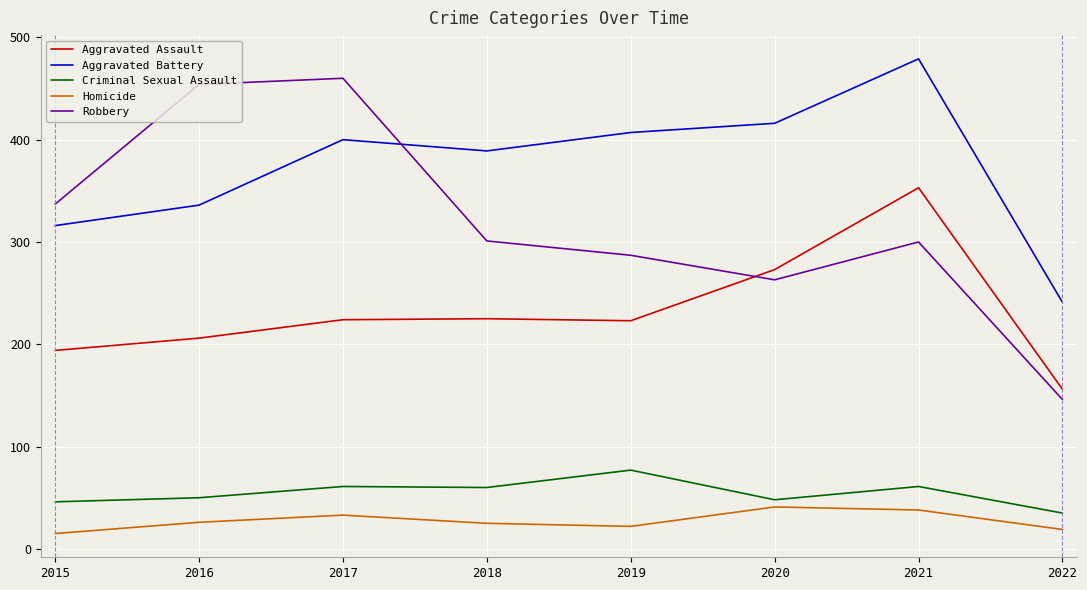

Is the value of Aggravated Assault at 2015 greater than the value of Homicide at 2021?

Yes